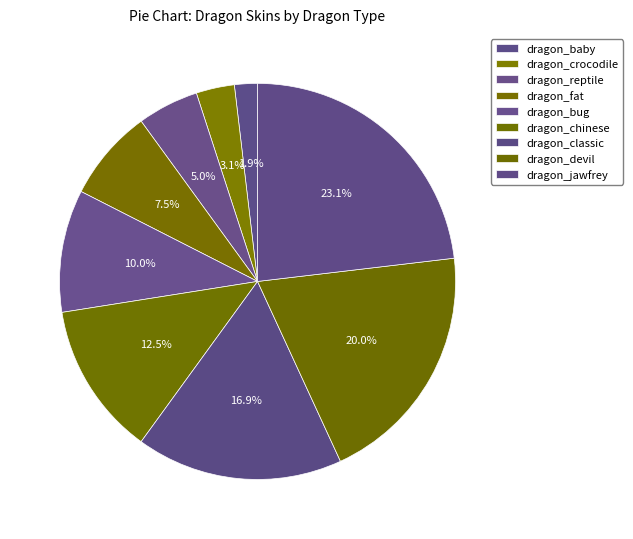

Count the number of slices in the pie.

9